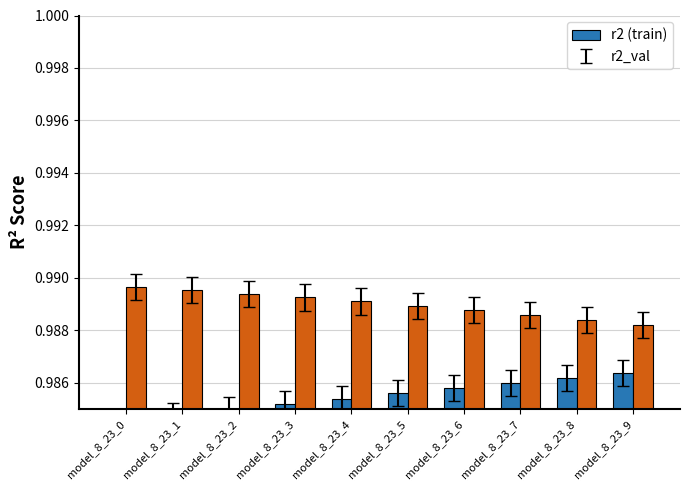

How many categories are shown in the chart?

10